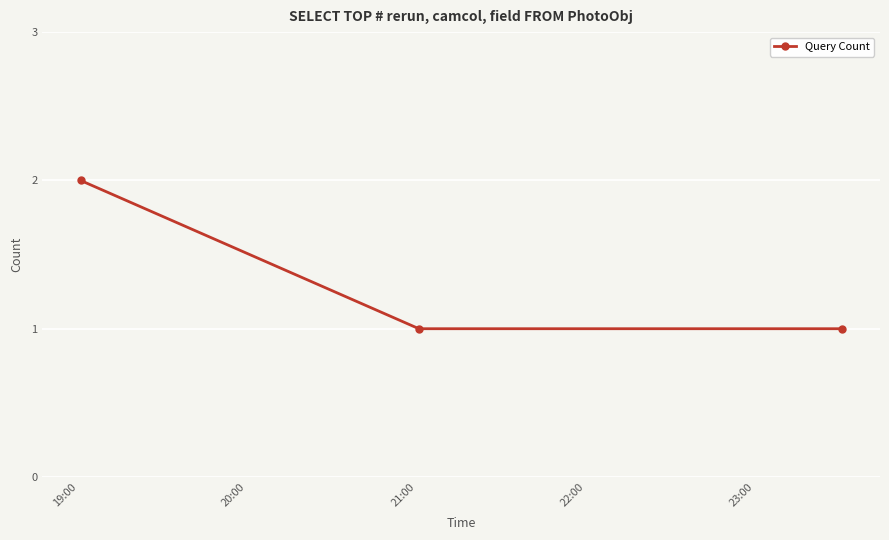

What is the value of the 3rd point from the left?

1